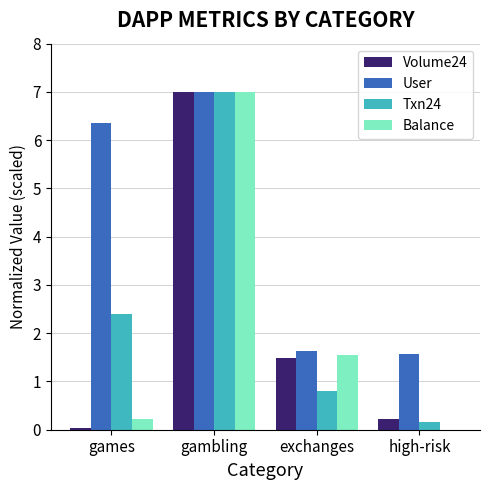

Read the User value at exchanges.

1.6